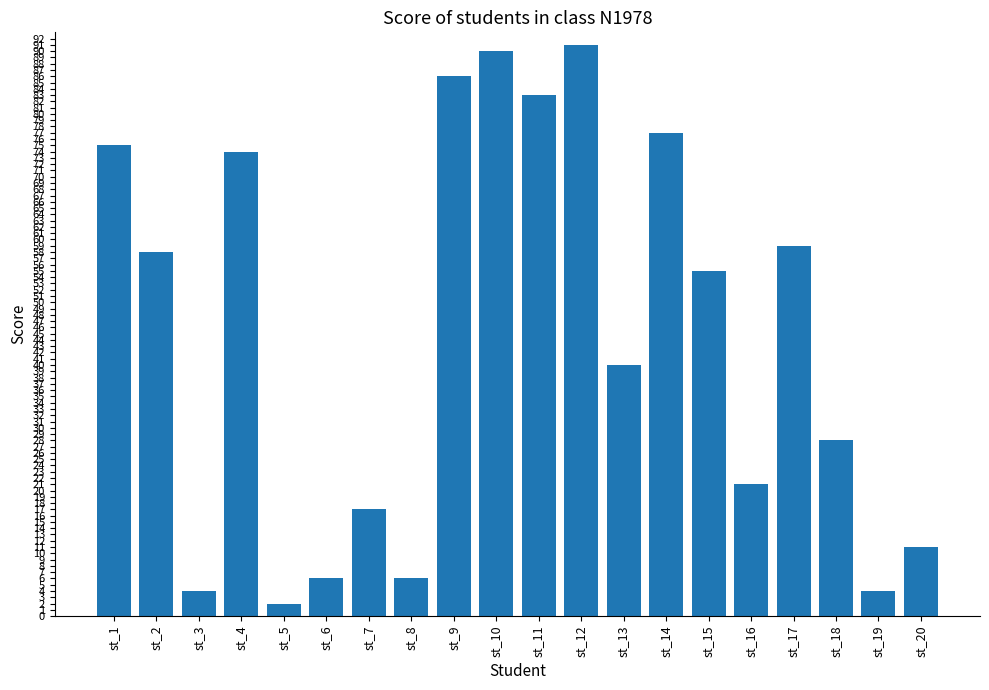

How many series are shown in this chart?

1